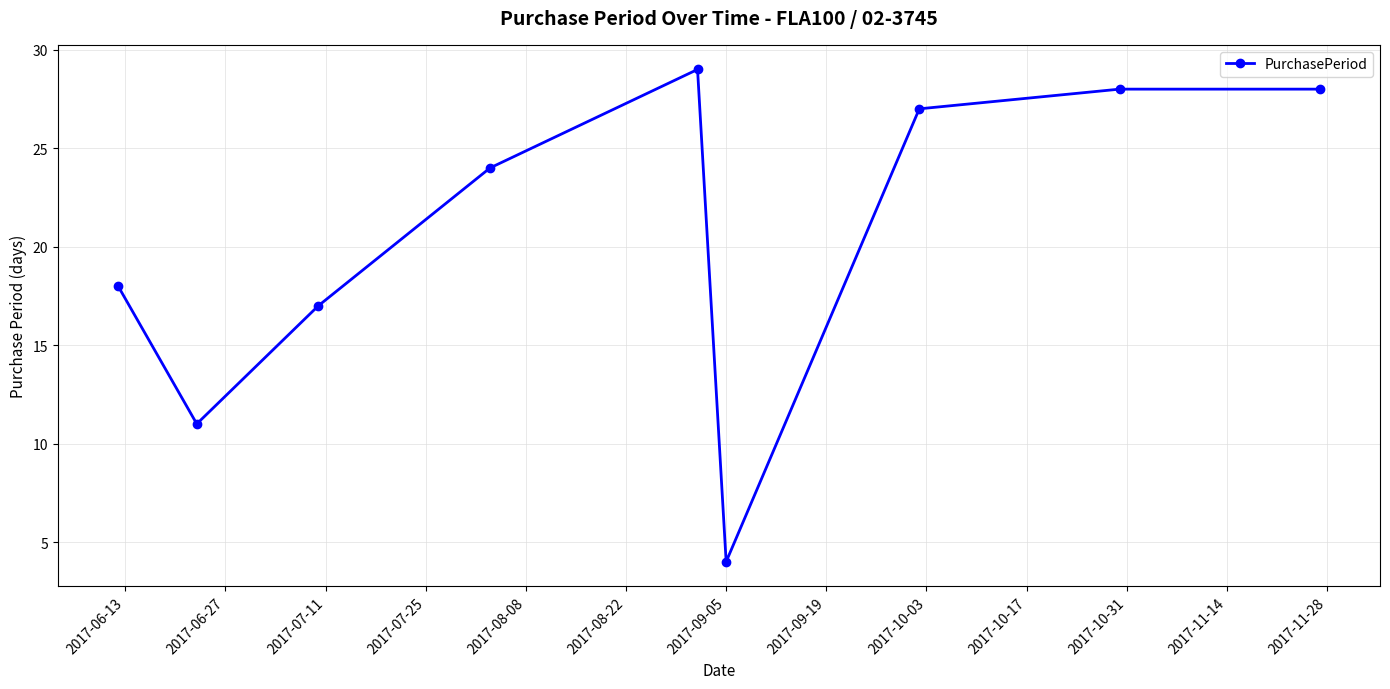

What is the value of the 6th point from the left?

4